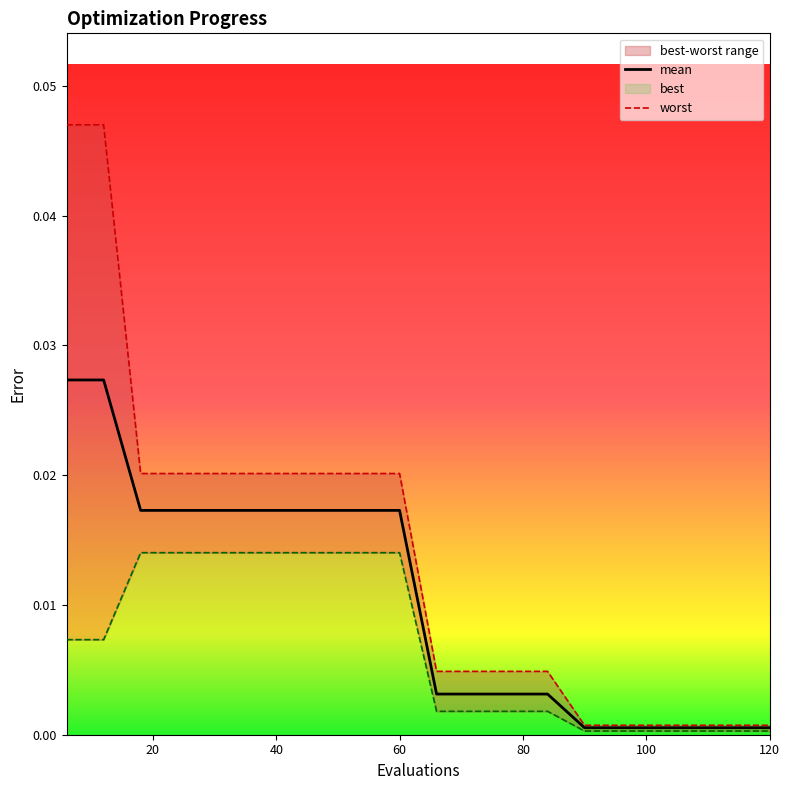

Where is mean nearest to the value 0?

90